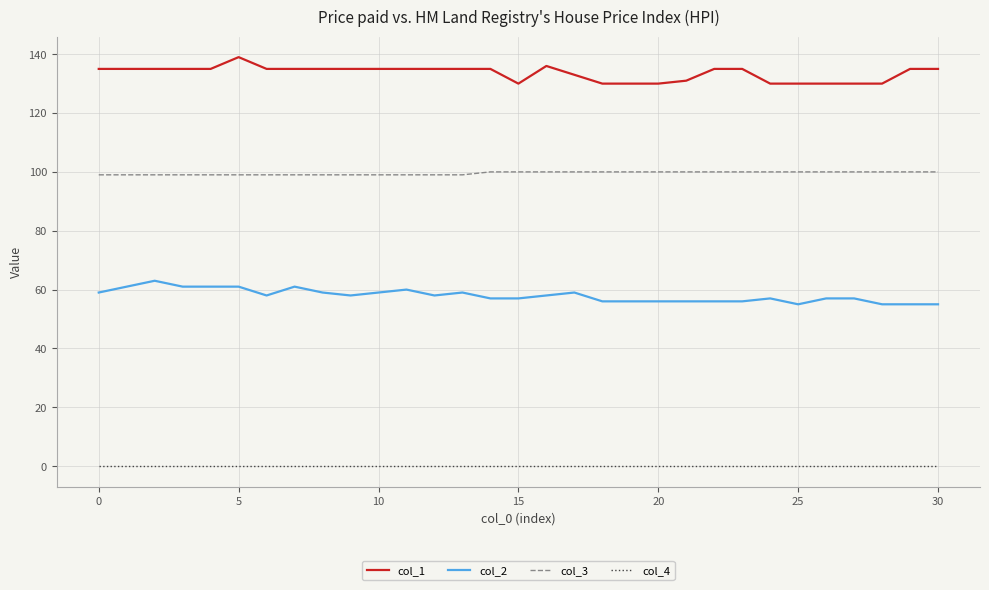

What is the highest value of the col_3 series?

100